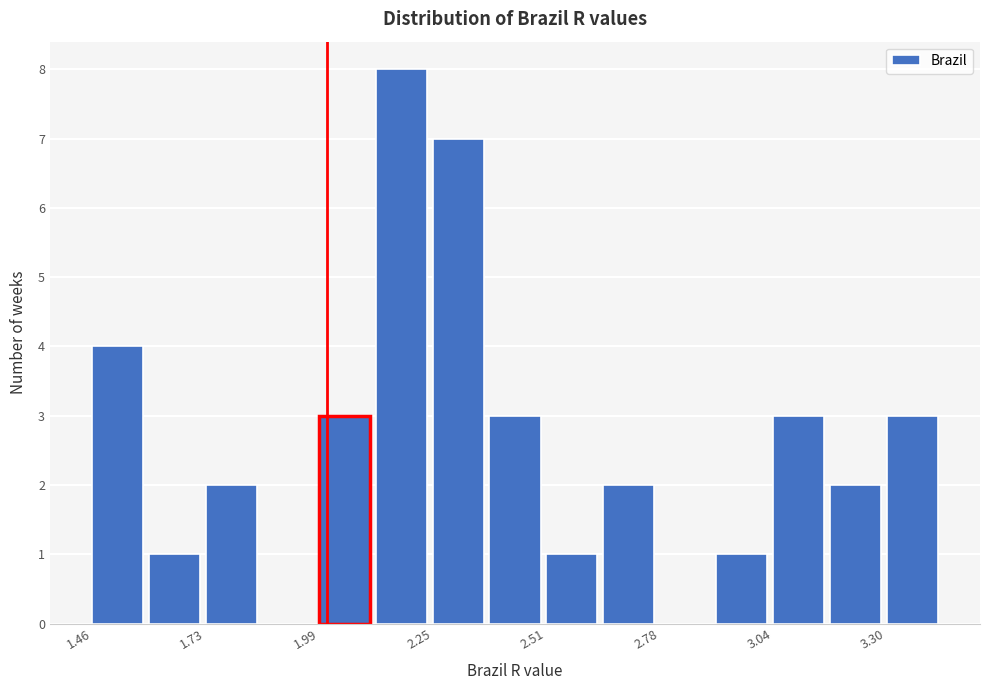

Around what value on the x-axis is the tallest bar? Give the approximate position of its centre, as read against the axis.

2.20